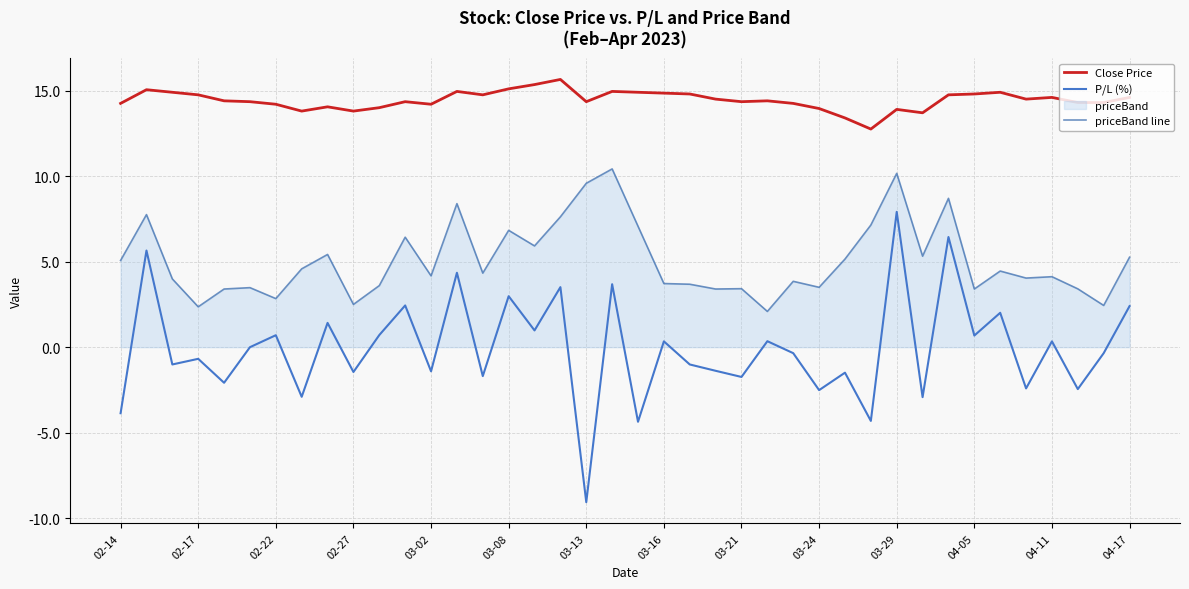

What is the difference between the maximum and minimum values in the Close Price series?

2.9